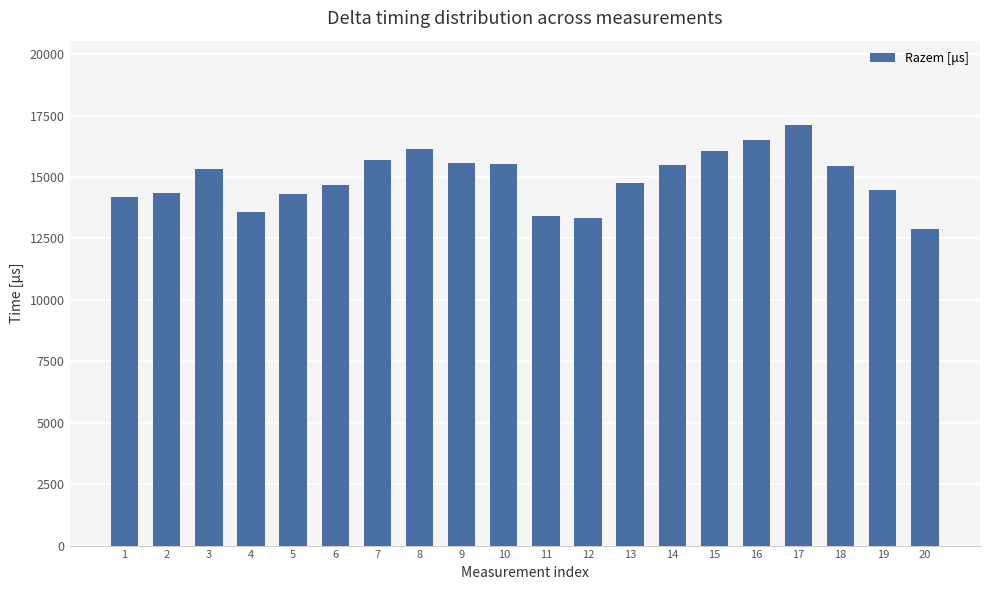

Which category has the lowest value across all series?

20